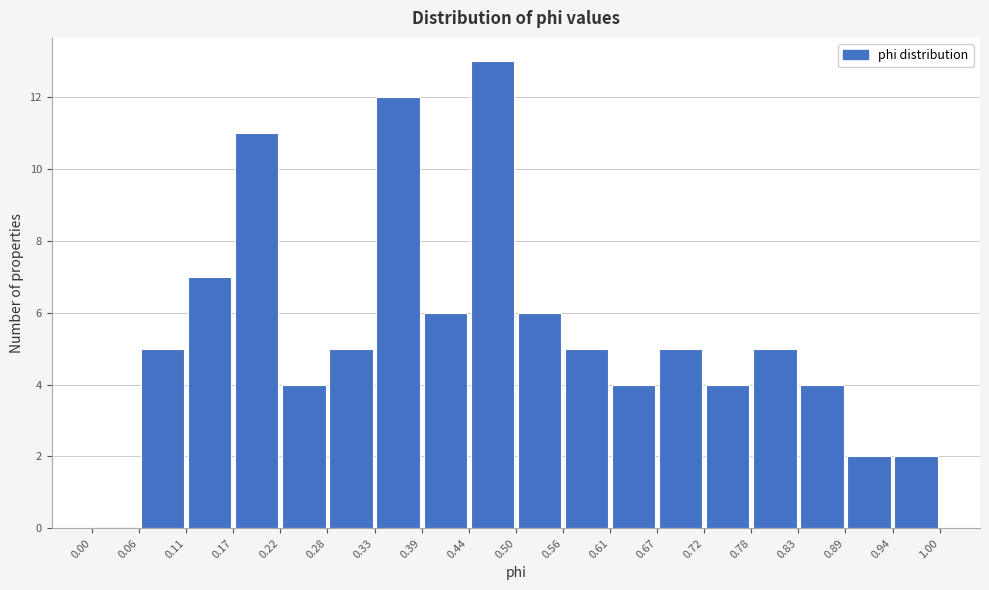

Reading left to right, list every bar in this chart as the range it spans on the x-axis followed by its height. The values are not printed on the chart, so give them approximately, as read against the axis.

0.00 to 0.06: 0
0.06 to 0.11: 5
0.11 to 0.17: 7
0.17 to 0.22: 11
0.22 to 0.28: 4
0.28 to 0.33: 5
0.33 to 0.39: 12
0.39 to 0.44: 6
0.44 to 0.50: 13
0.50 to 0.56: 6
0.56 to 0.61: 5
0.61 to 0.67: 4
0.67 to 0.72: 5
0.72 to 0.78: 4
0.78 to 0.83: 5
0.83 to 0.89: 4
0.89 to 0.94: 2
0.94 to 1.00: 2